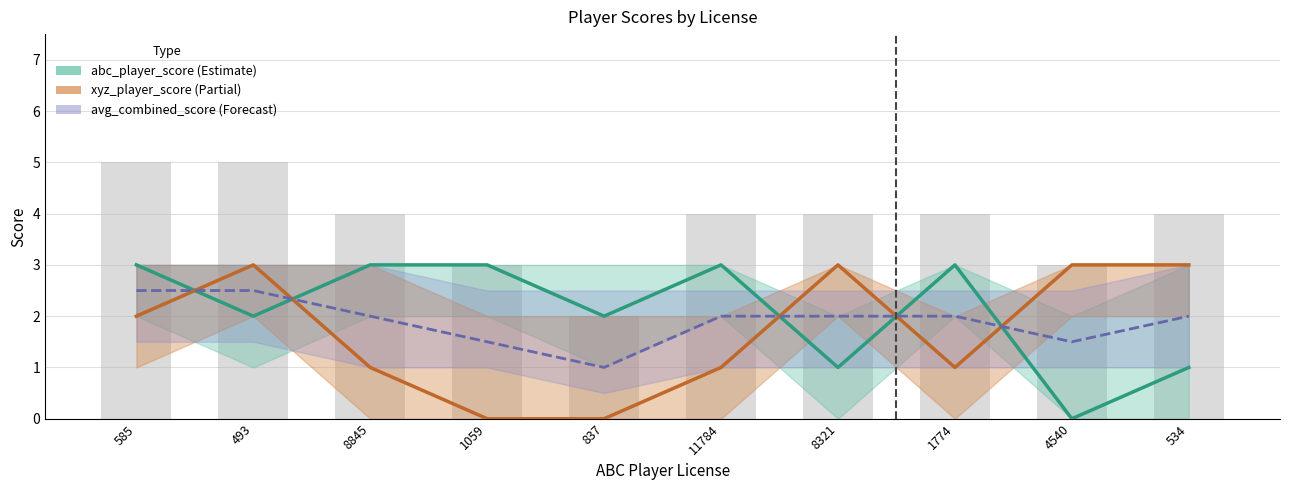

Rank the series at 4540 from highest to lowest value.

xyz_player_score, avg_combined_score, abc_player_score